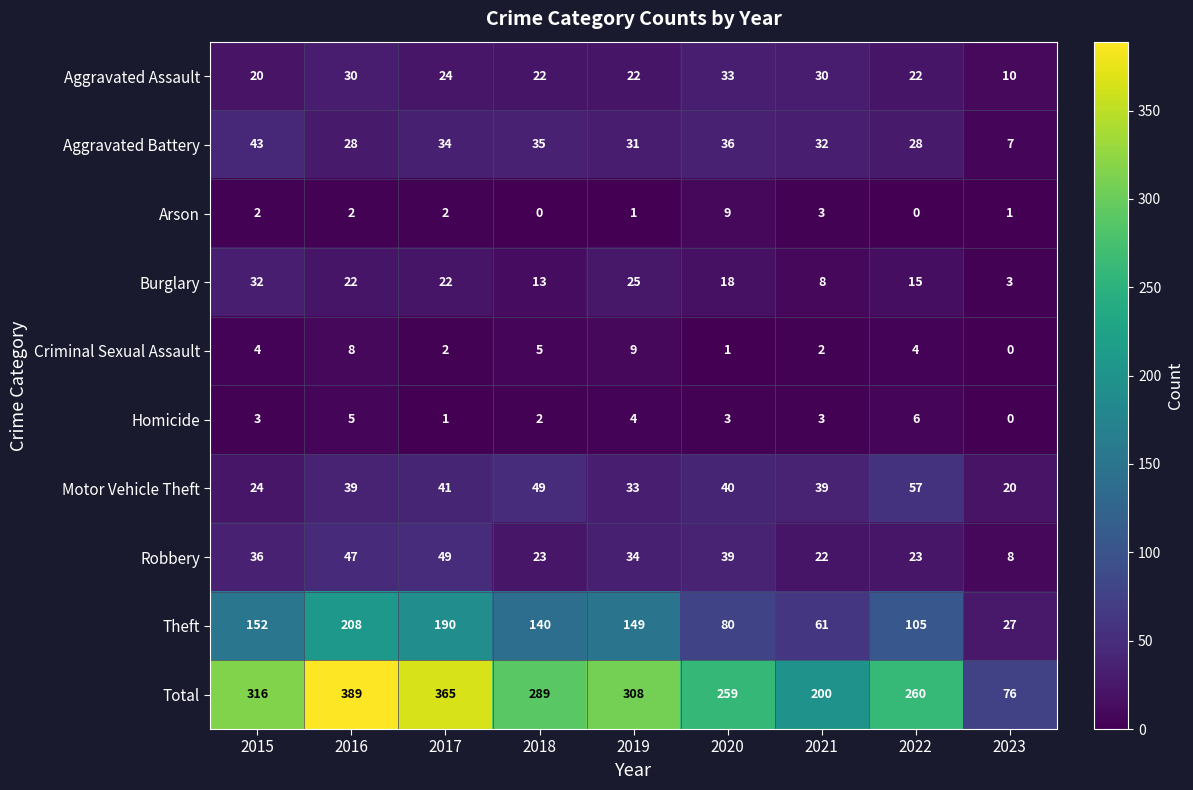

What is the spread (max minus min) of values at 2022?

260